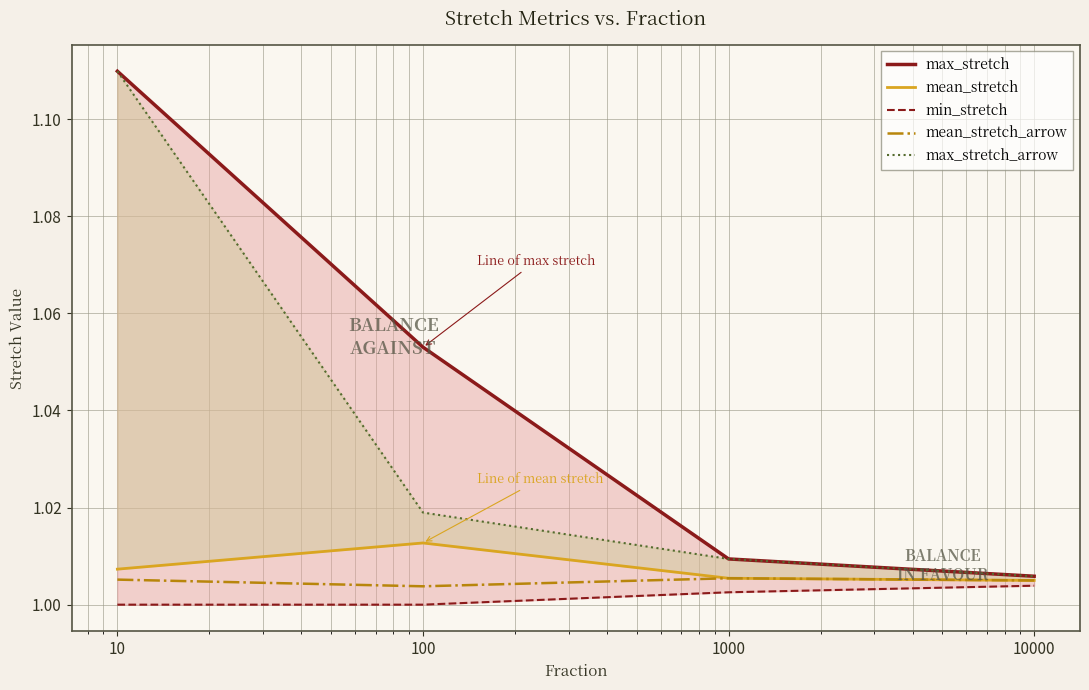

How many data points does each series have?

4